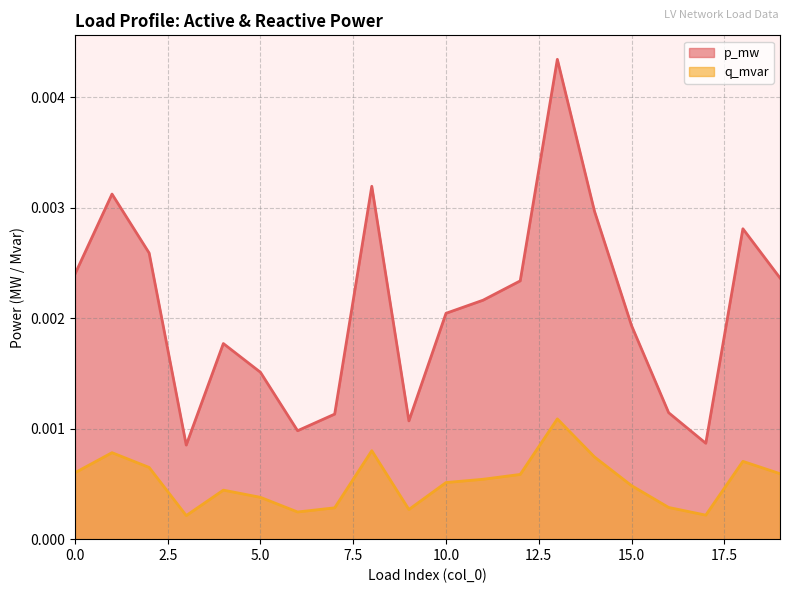

Does the chart display data point markers on the line(s)?

No